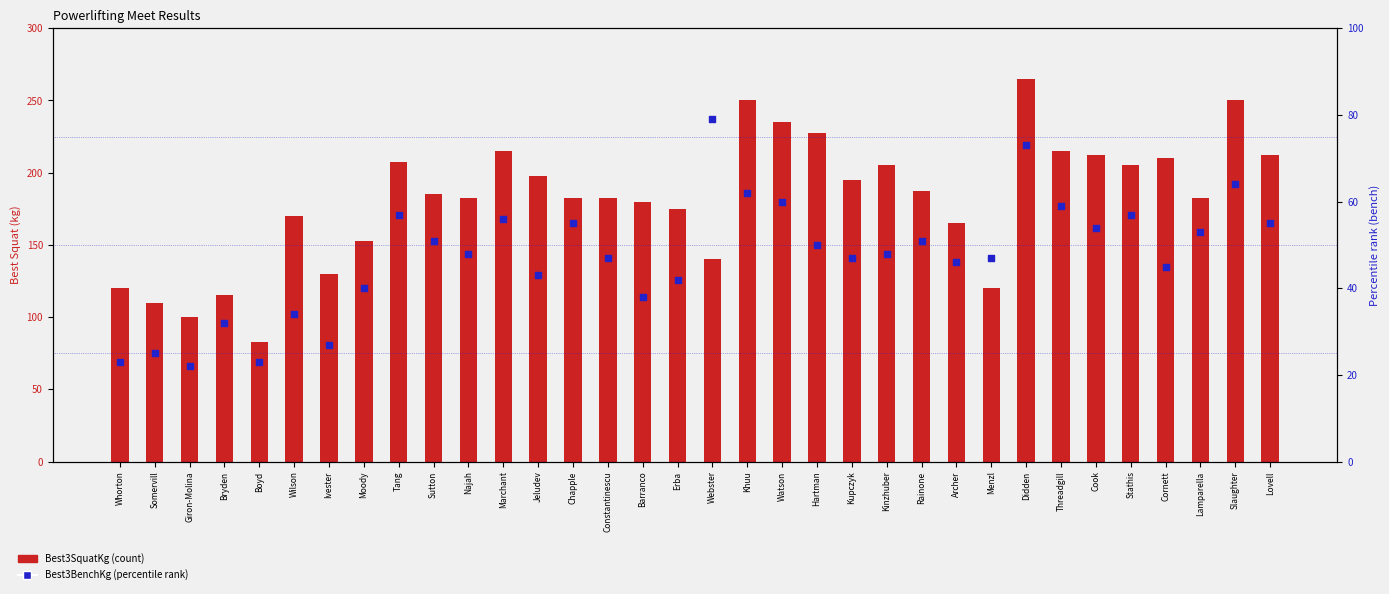

At which category is the sum across all series the highest?

Didden